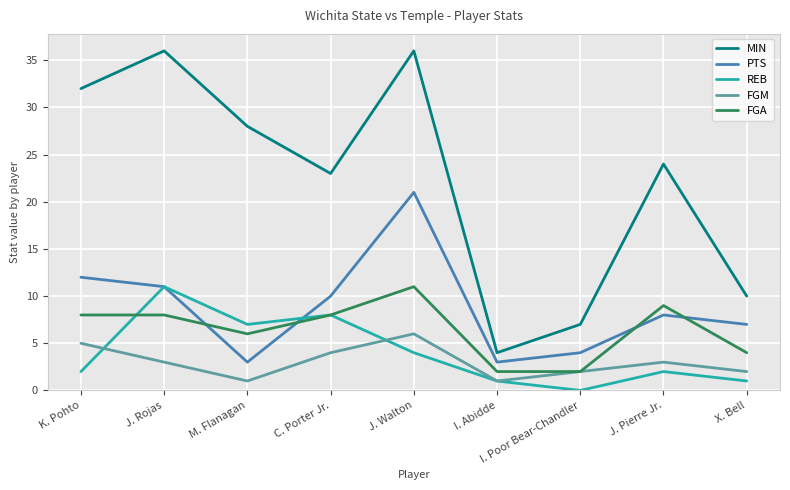

How many distinct data groups are displayed?

5